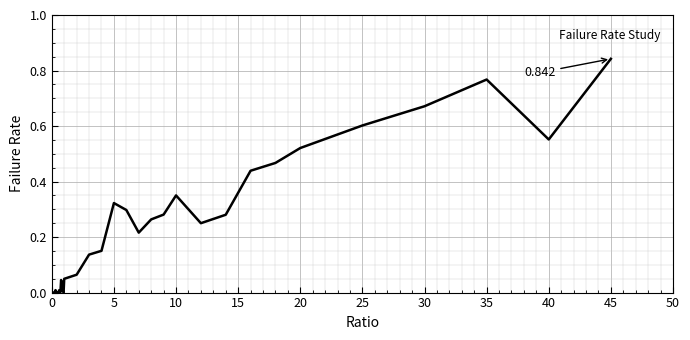

How many lines are shown in the chart?

1